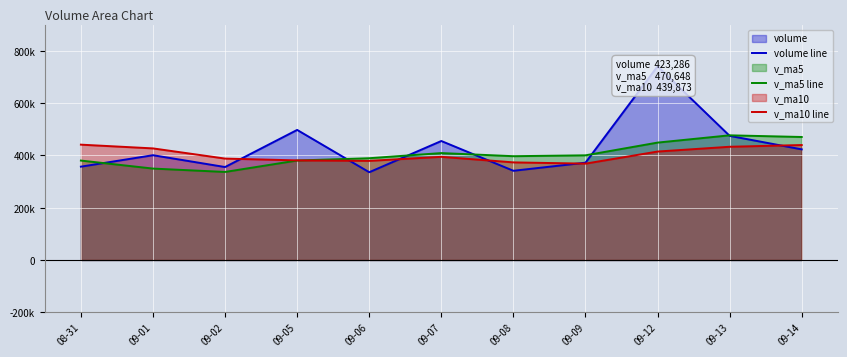

What is the maximum value shown in the chart?

741208.5